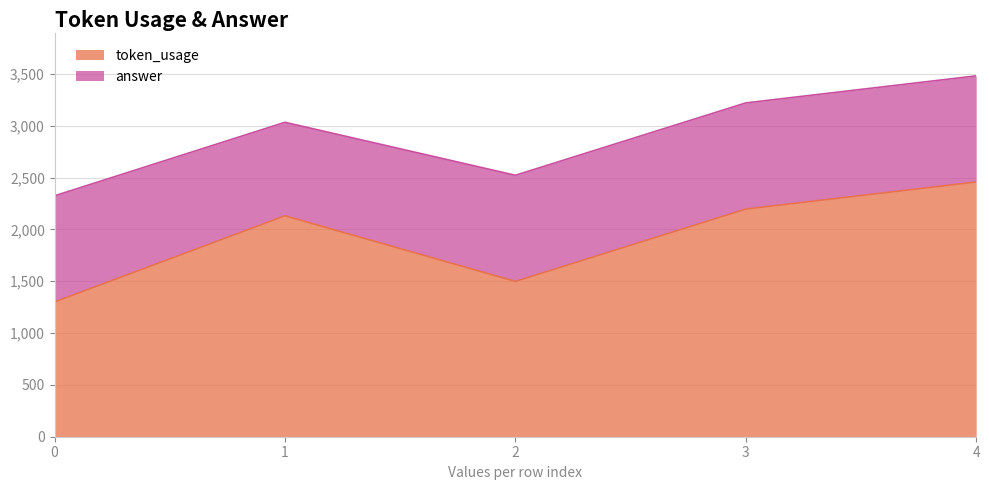

How many data points are less than 2131?

2